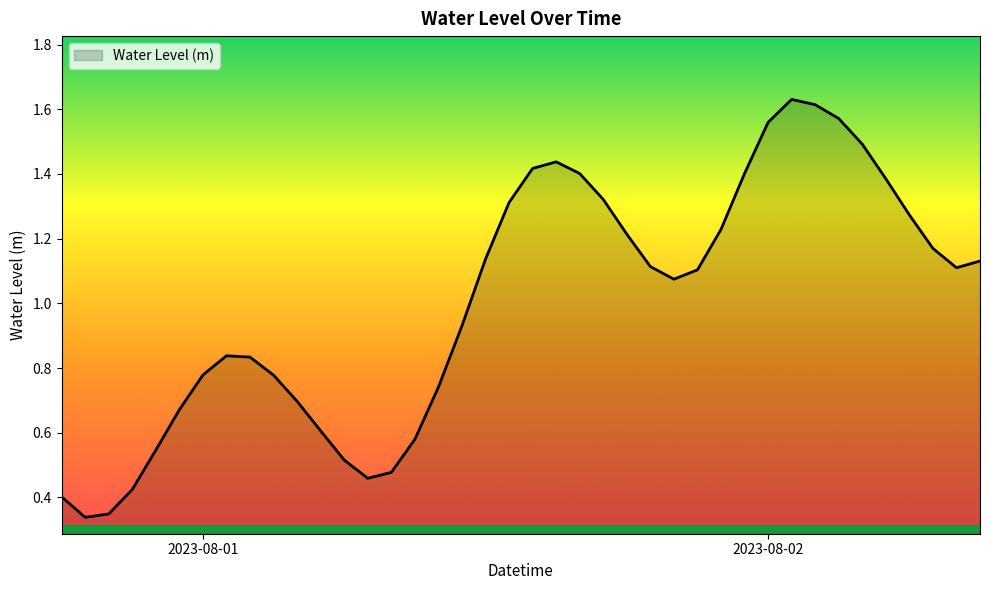

How many points are lower than both their immediate neighbors (excluding endpoints)?

4